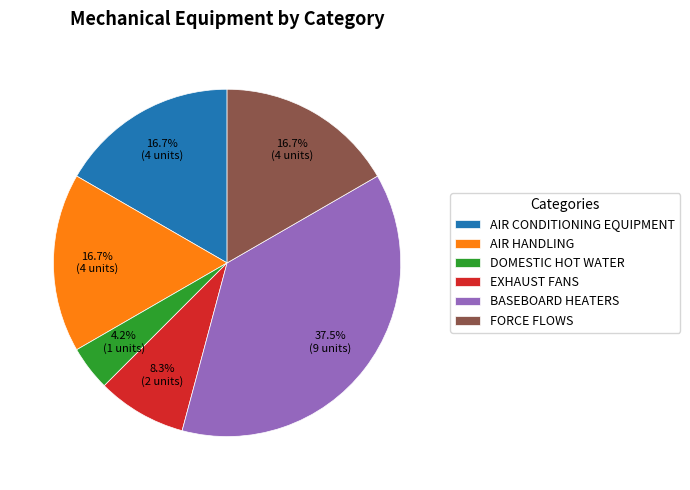

To the nearest percent, what percentage of the pie is AIR HANDLING?

17%